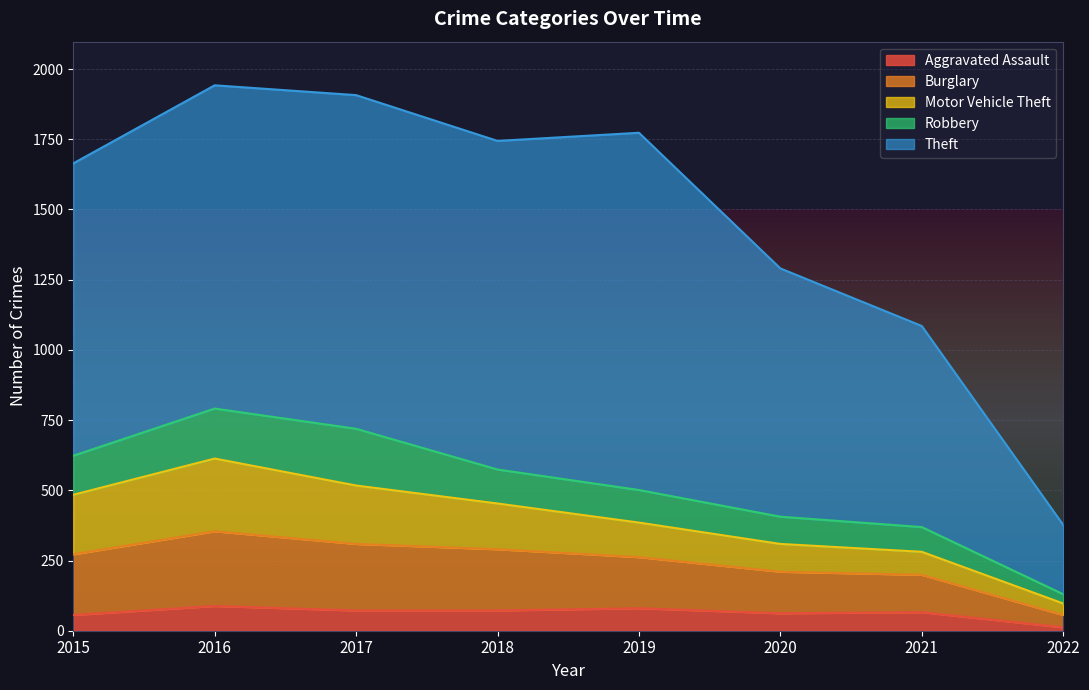

At which label does Aggravated Assault first exceed 72?

2016